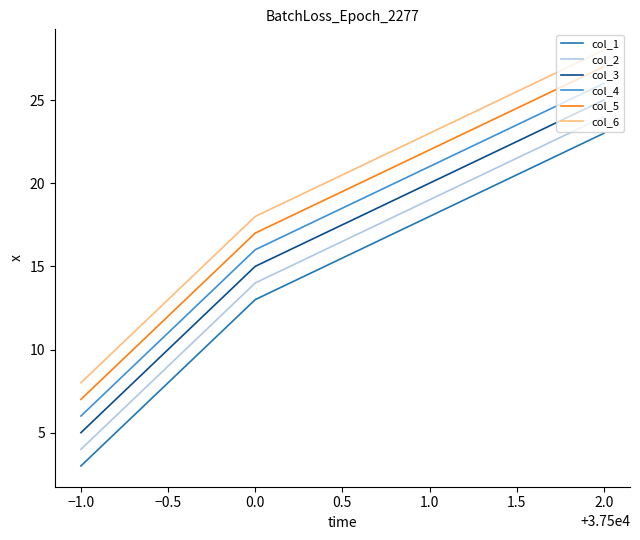

What position from the right is 0.0?

2